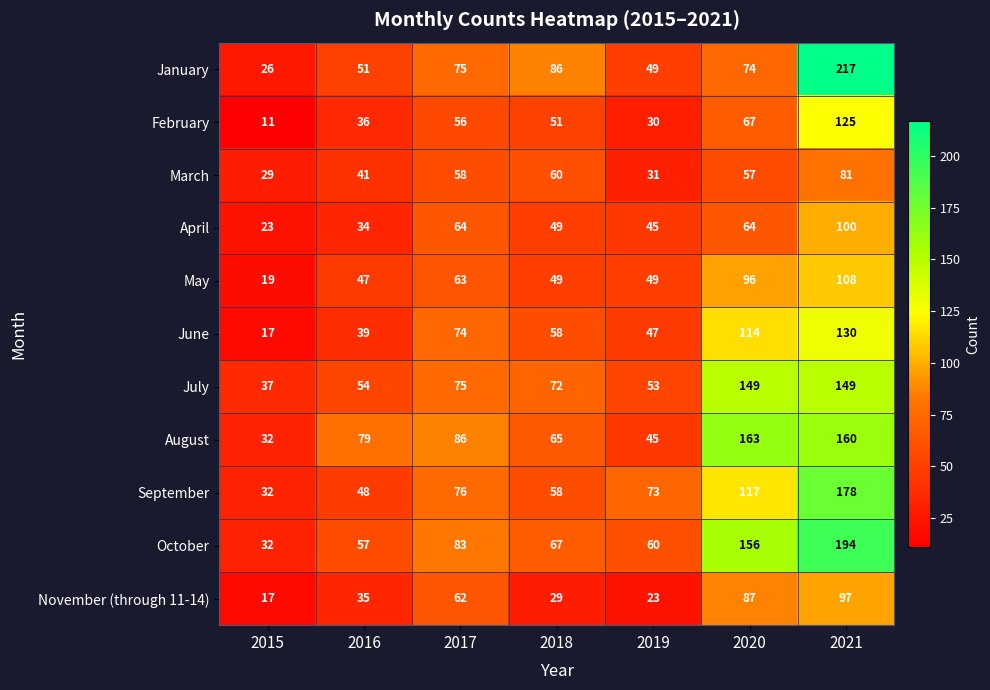

At which category is the sum across all series the highest?

2021